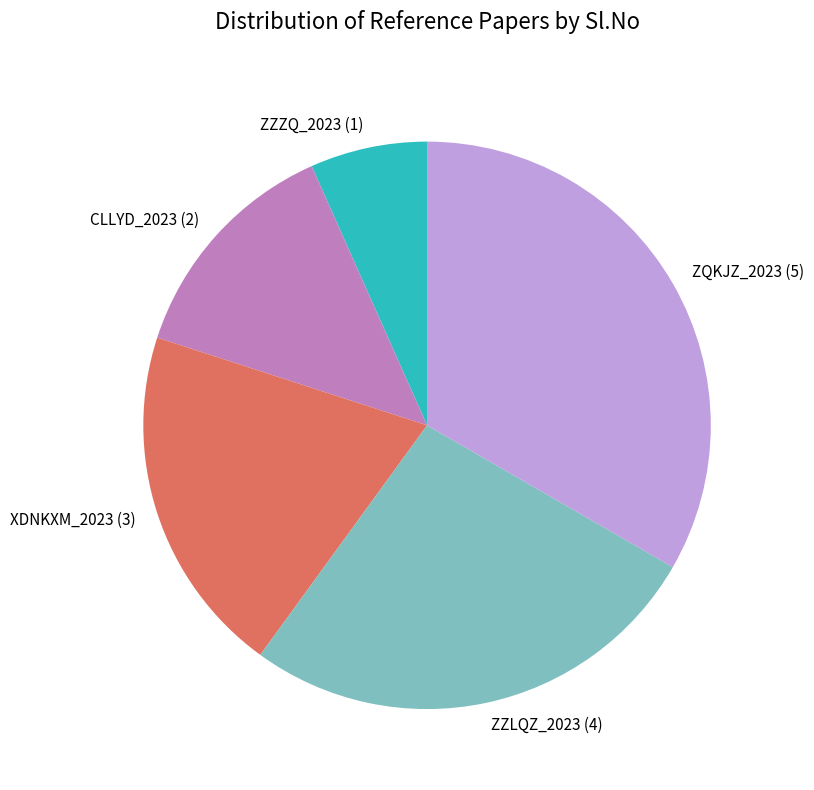

Does any single category account for the majority?

No